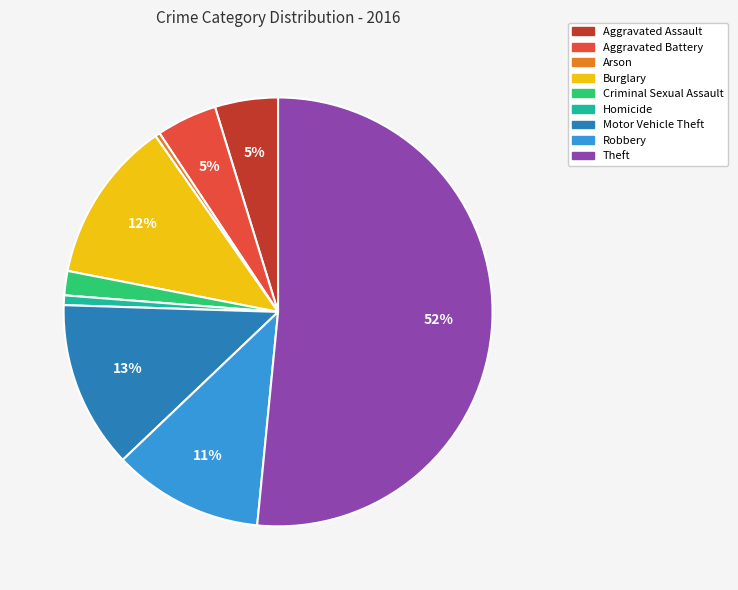

Does any single category account for the majority?

Yes